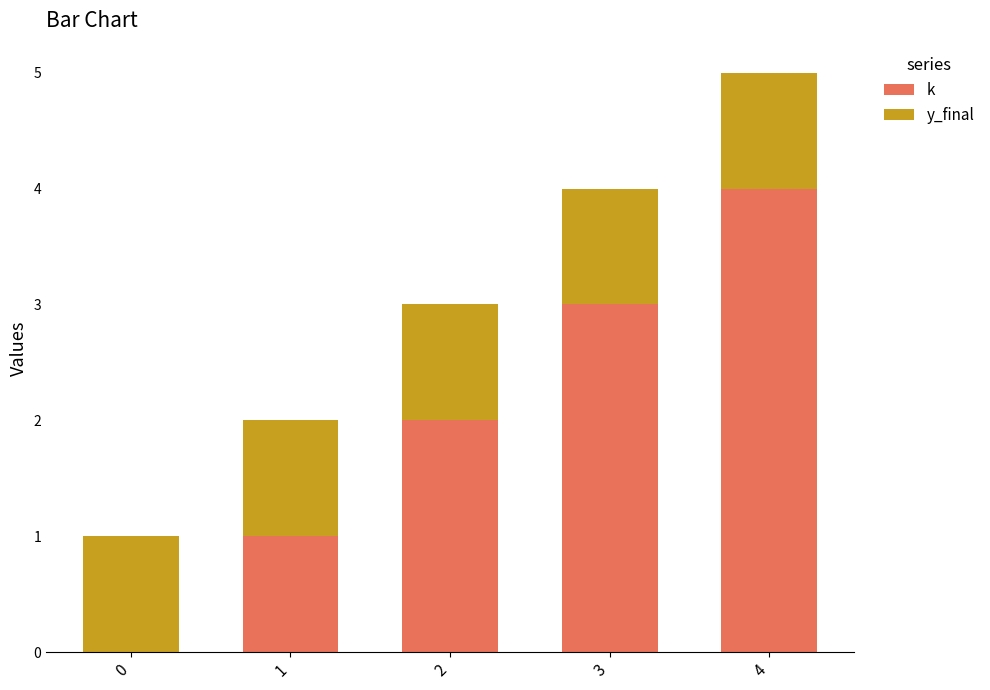

True or false: k has a value of 3 at 3.

True